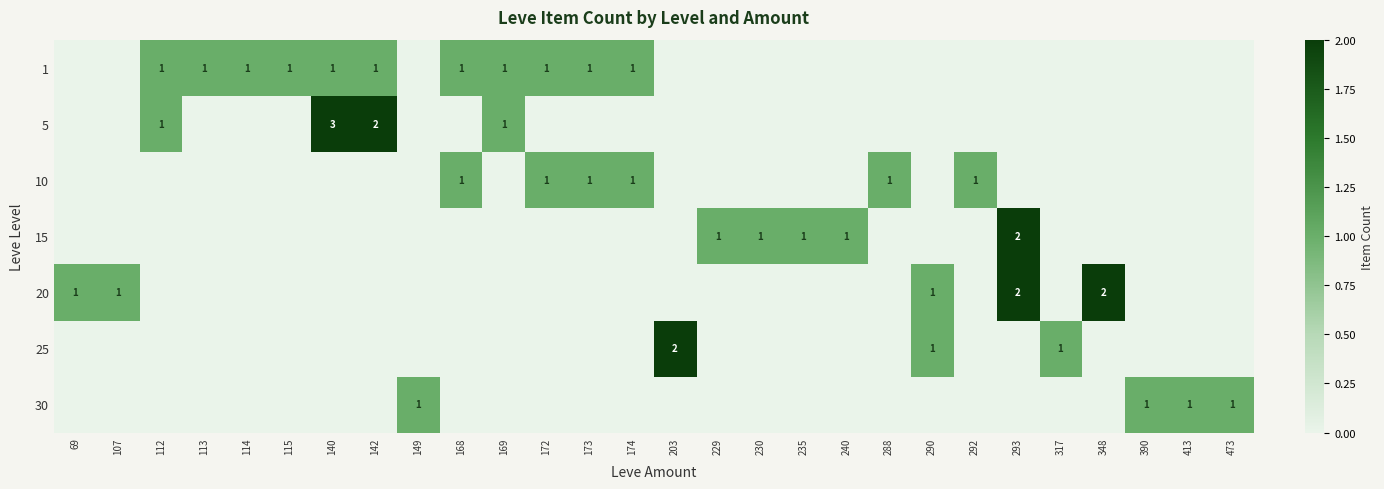

True or false: 1 has a value of 0 at 292.

True